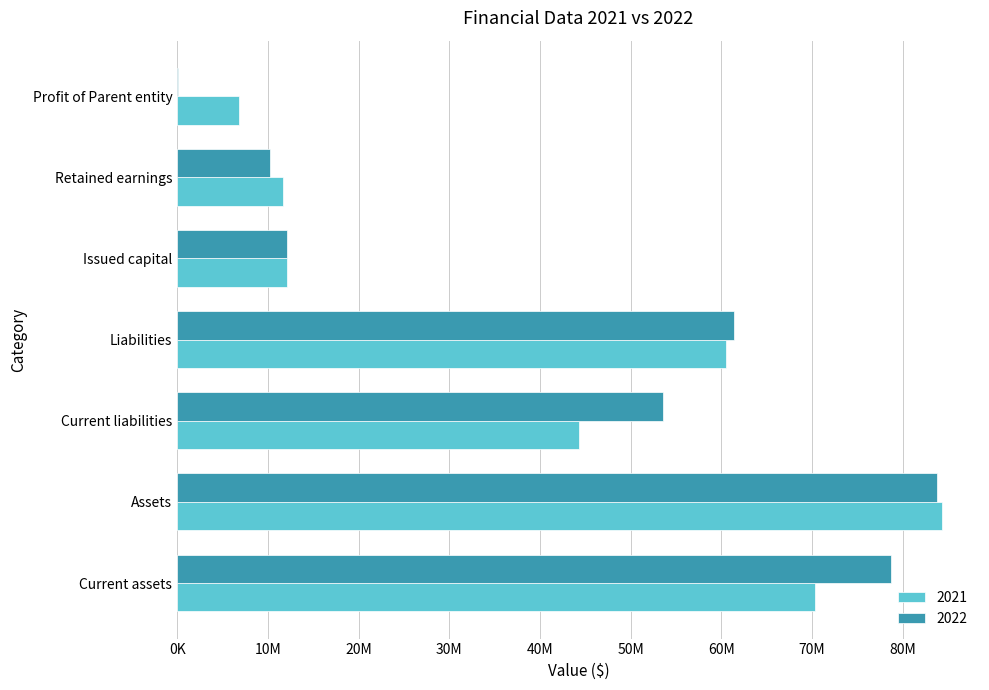

What is the difference between the maximum and minimum values in the 2021 series?

77472585